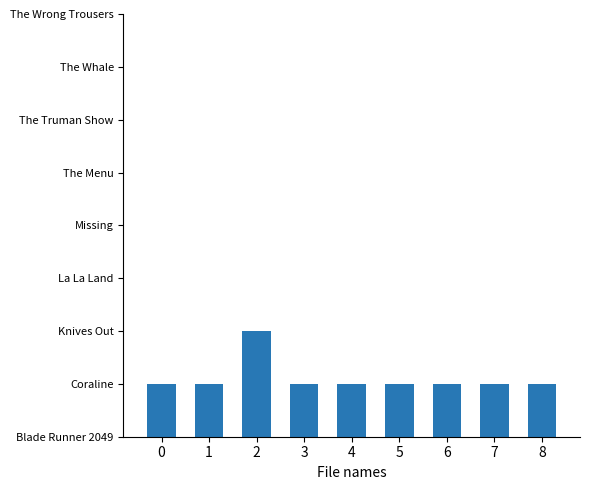

Reading left to right, what are all the values shown in this chart?

1	1	2	1	1	1	1	1	1